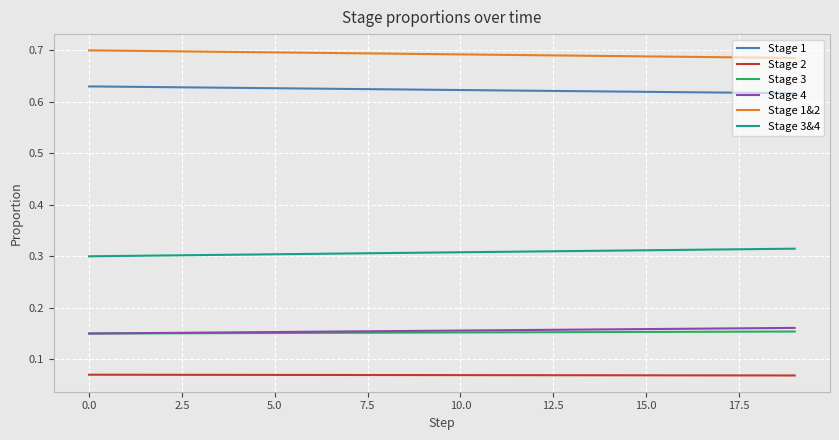

At how many categories does at least one series exceed 0?

20